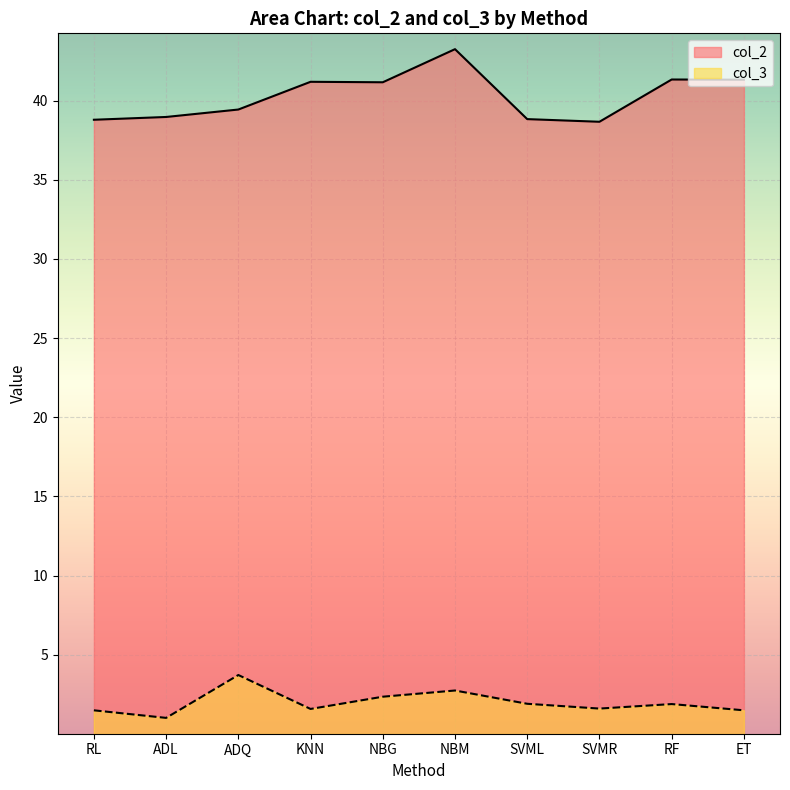

What is the minimum value for col_3?

1.0